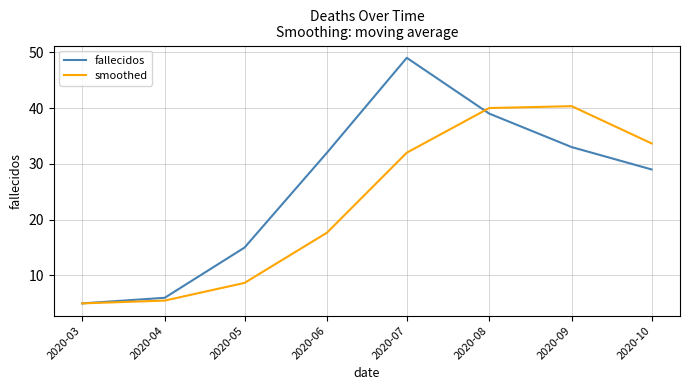

What is the difference between the smoothed values at 2020-09 and 2020-05?

31.7